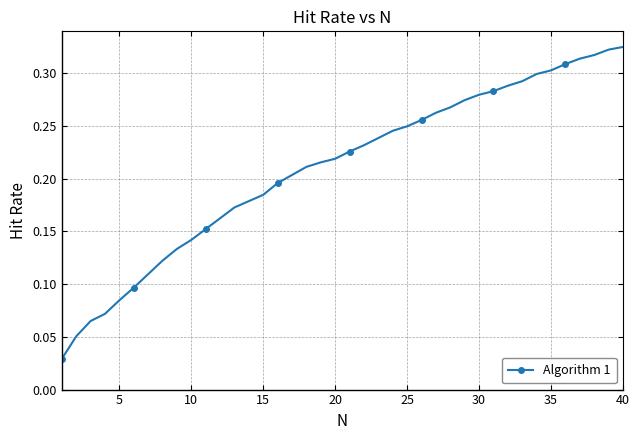

What is the sum of all values?

8.4